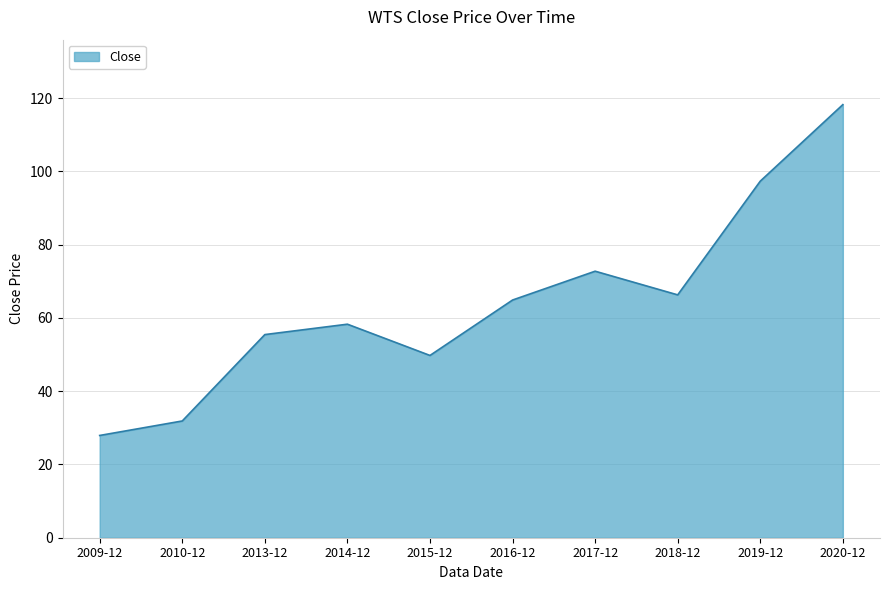

What is the difference between the values at 2019-12 and 2016-12?

32.4